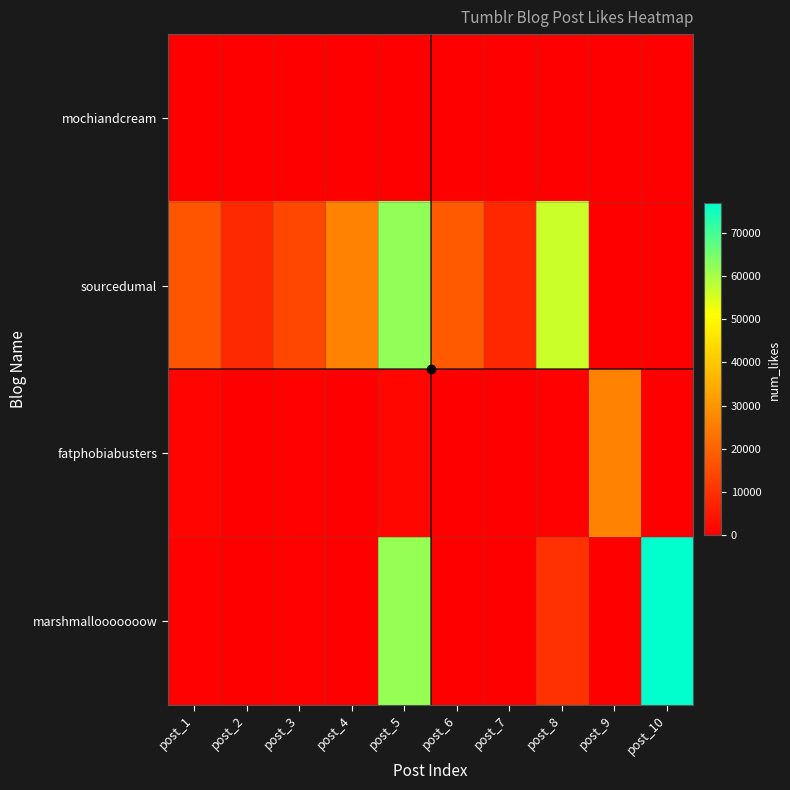

Reading right to left, what are all the values shown in this chart?

mochiandcream: post_10=0	post_9=0	post_8=0	post_7=0	post_6=0	post_5=0	post_4=0	post_3=0	post_2=0	post_1=115
sourcedumal: post_10=0	post_9=99	post_8=56490	post_7=8016	post_6=18177	post_5=62128	post_4=26101	post_3=14438	post_2=8507	post_1=17182
fatphobiabusters: post_10=269	post_9=26443	post_8=354	post_7=269	post_6=66	post_5=1606	post_4=57	post_3=649	post_2=253	post_1=987
marshmallooooooow: post_10=76742	post_9=38	post_8=9982	post_7=159	post_6=24	post_5=61670	post_4=203	post_3=558	post_2=25	post_1=566